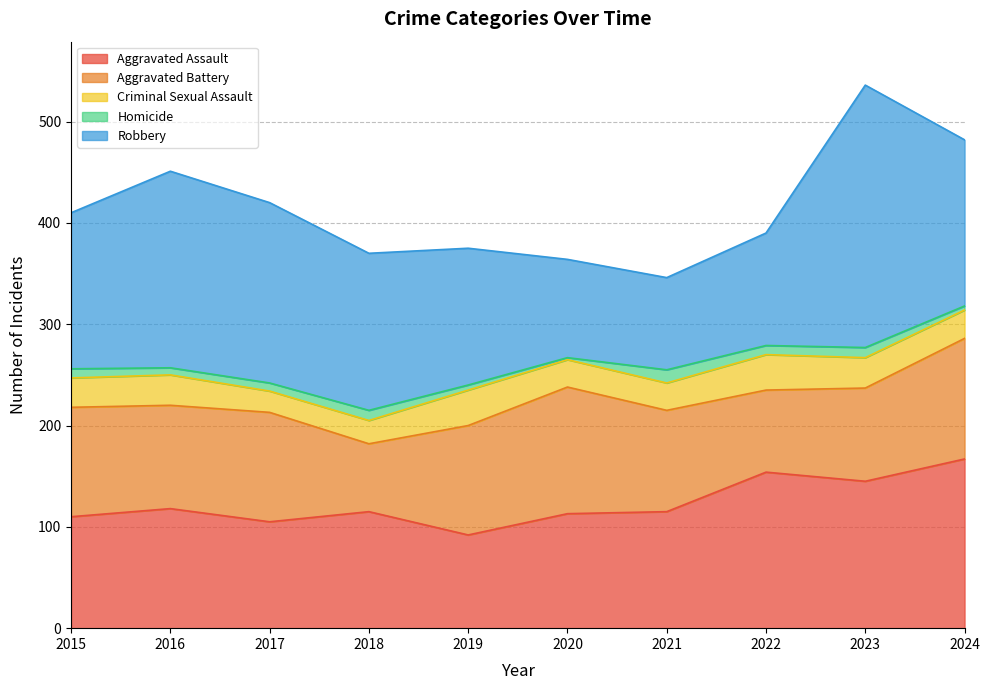

Where is Homicide nearest to the value 7?

2016